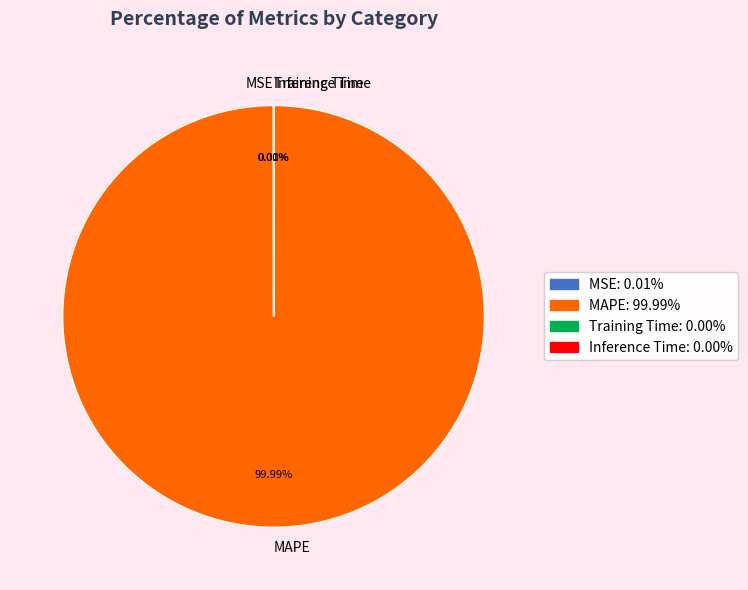

Which category has the biggest portion of the pie?

MAPE